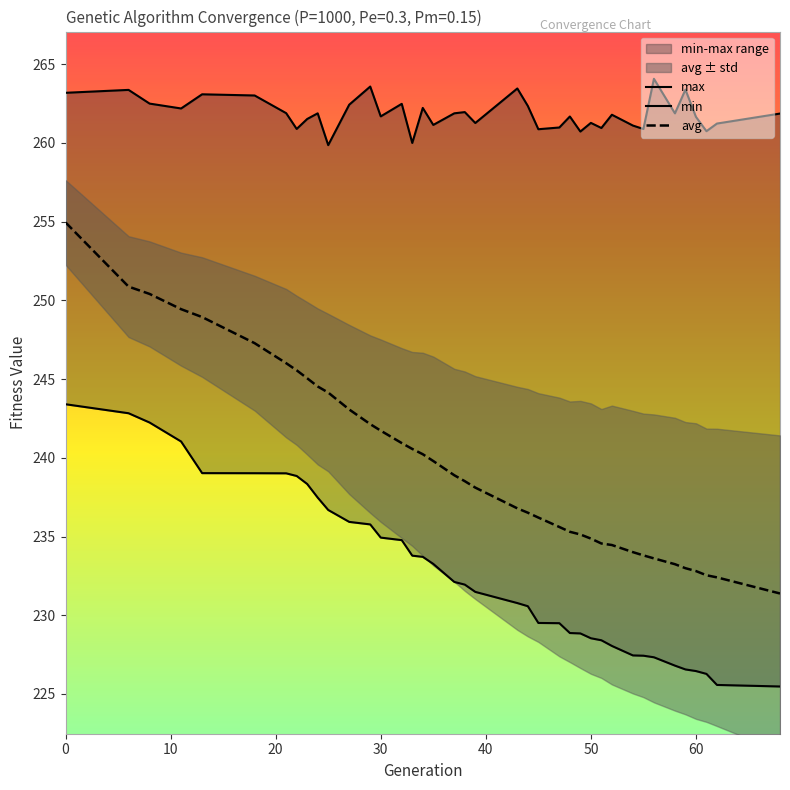

True or false: avg and min cross at least once.

False